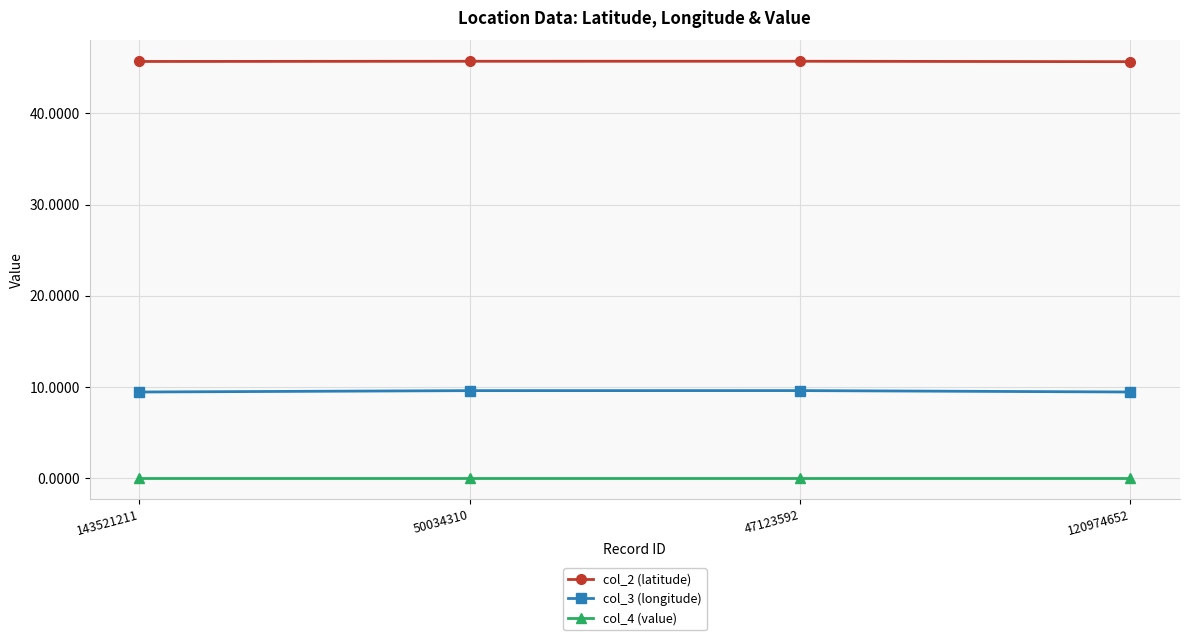

True or false: col_2 (latitude) and col_3 (longitude) cross at least once.

False